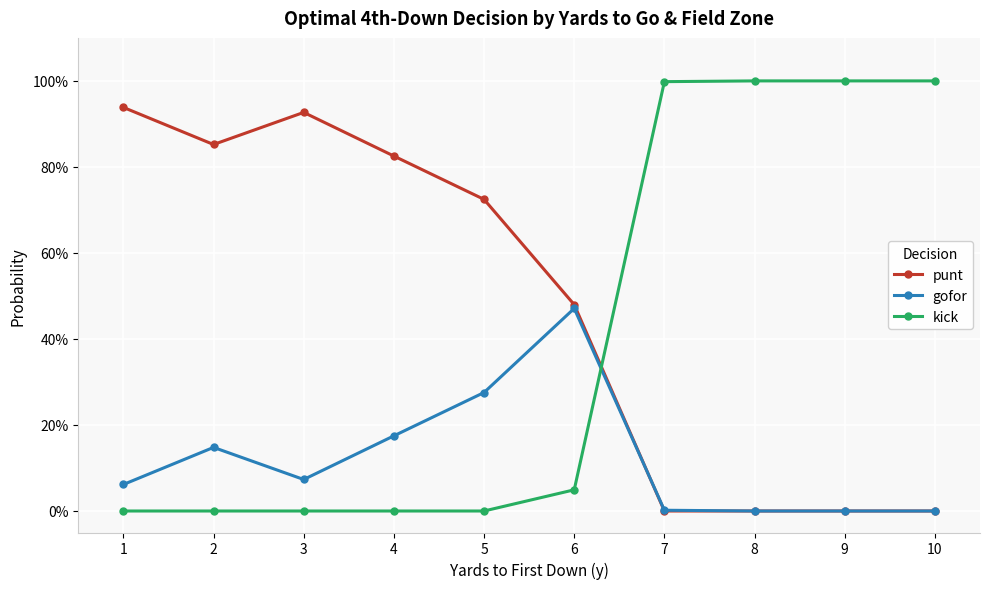

Where do punt and gofor first cross each other?

6 and 7